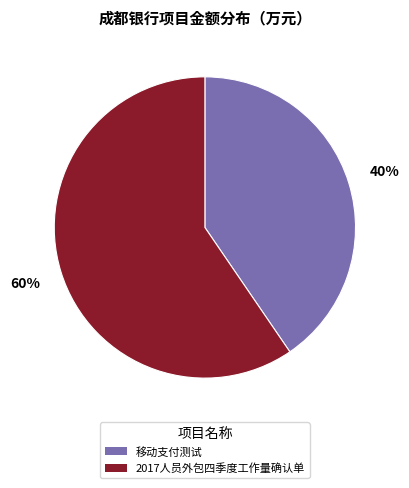

The 移动支付测试 slice represents 29% of the pie. True or false?

False